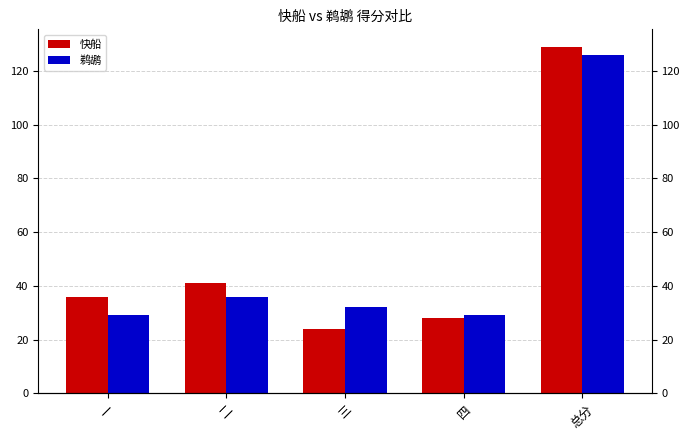

What is the spread (max minus min) of values at 二?

5